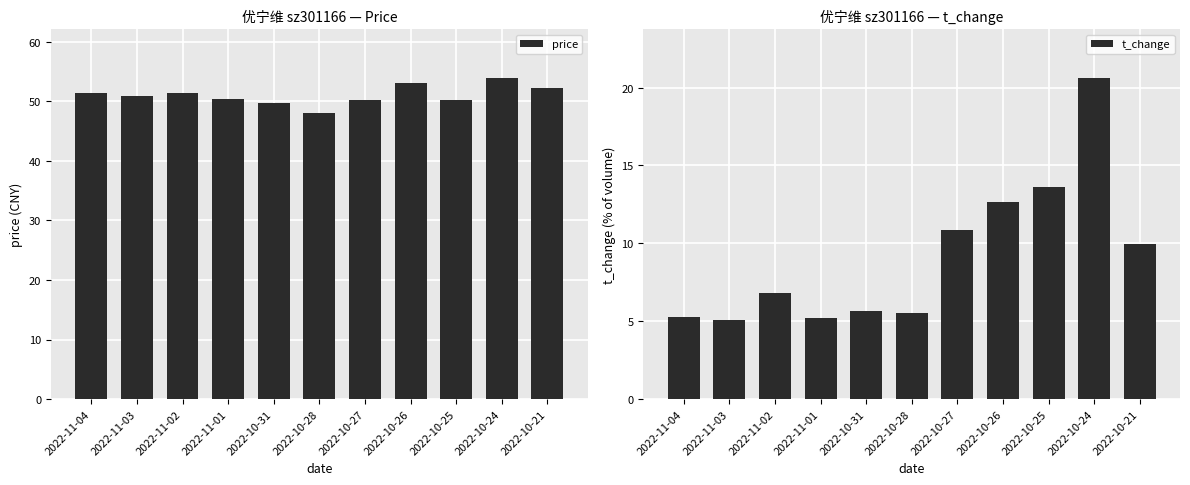

What is the difference between the price values at 2022-10-31 and 2022-10-26?

3.3